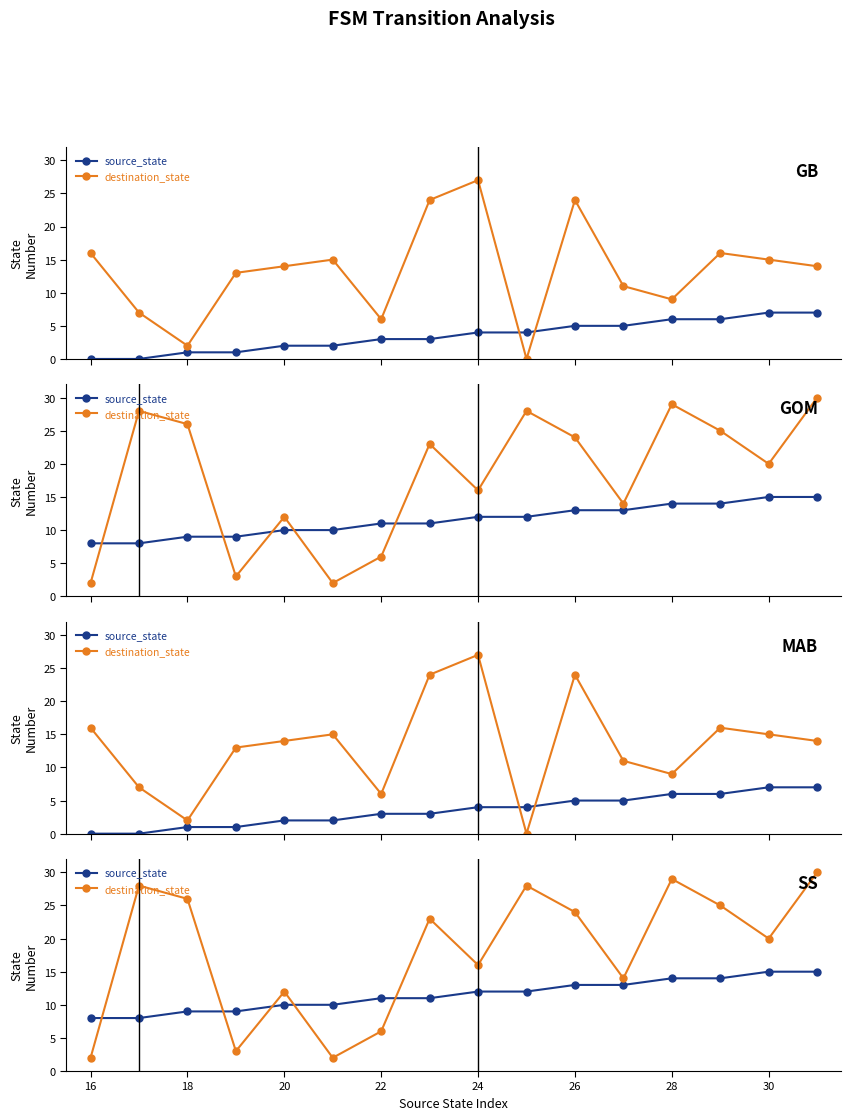

True or false: destination_state and source_state intersect in this chart.

True